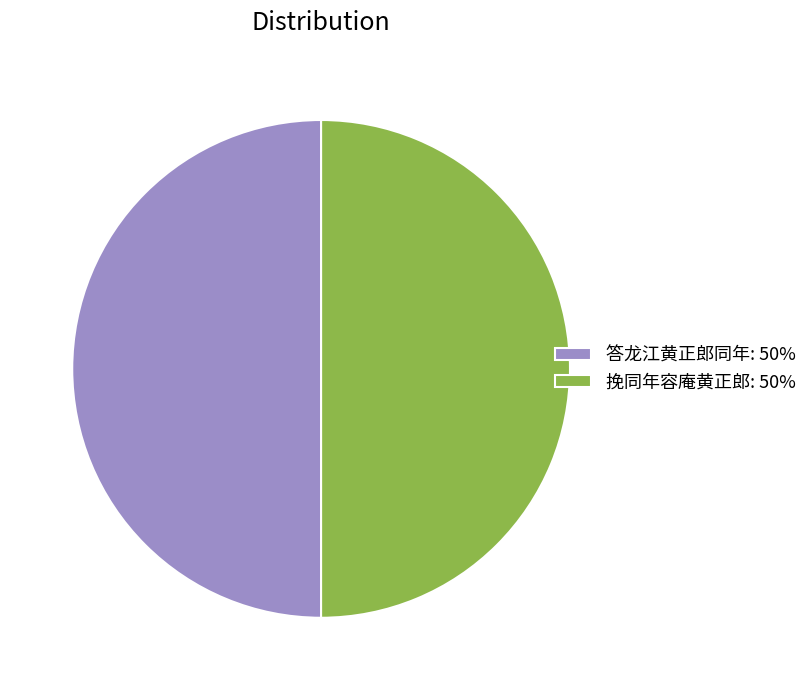

True or false: 答龙江黄正郎同年: 50% accounts for 50% of the total.

True